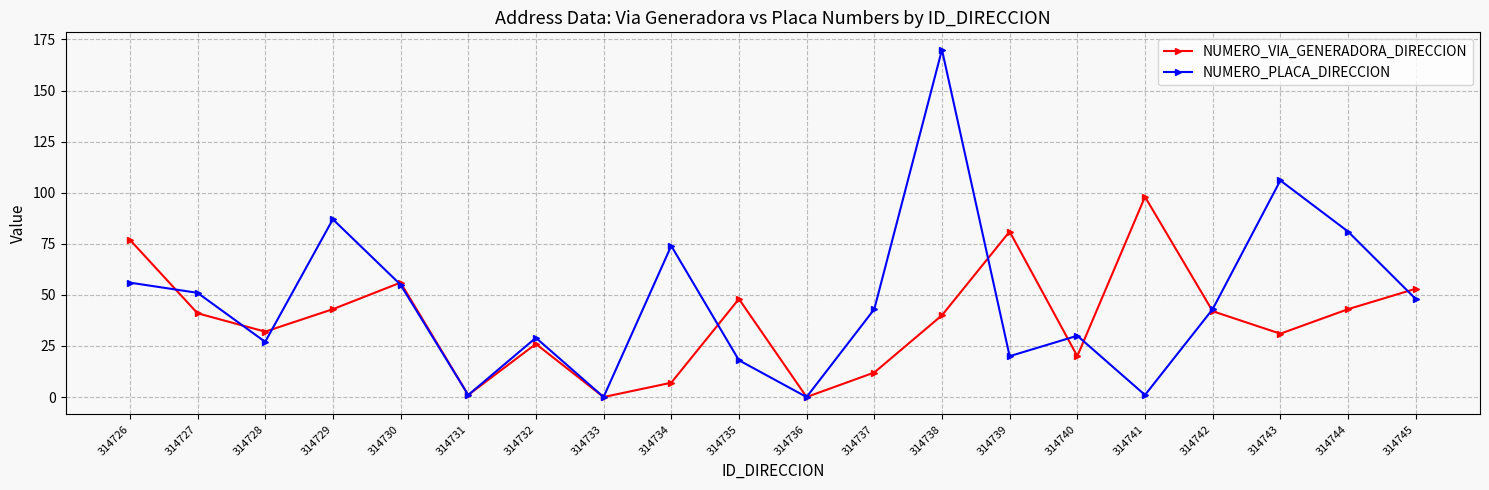

Which series has the widest spread of values?

NUMERO_PLACA_DIRECCION